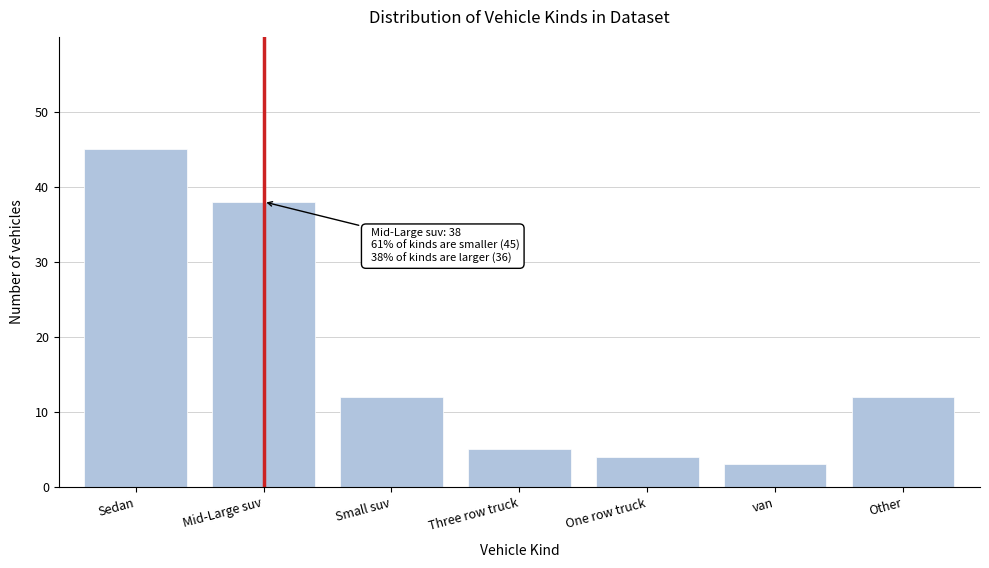

Reading left to right, what are all the values shown in this chart?

45	38	12	5	4	3	12